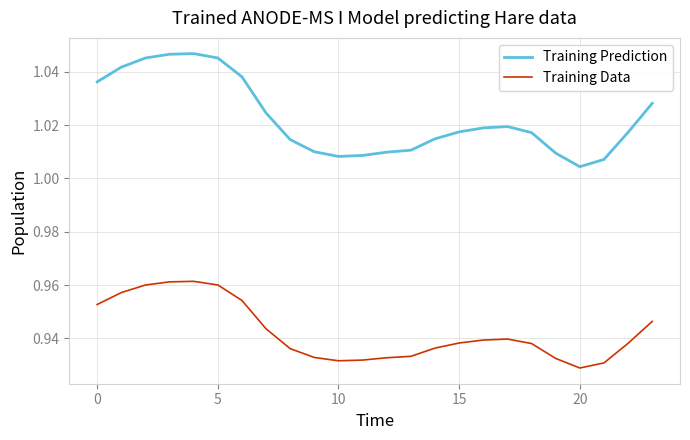

True or false: Training Prediction and Training Data intersect in this chart.

False